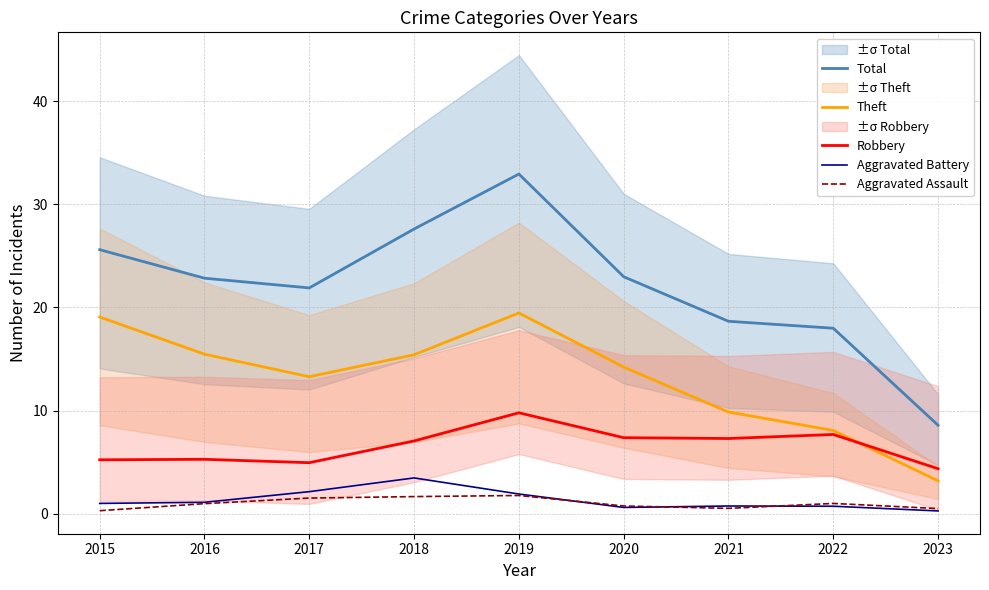

What is the value of the Theft point at the 4th from the left?

15.4